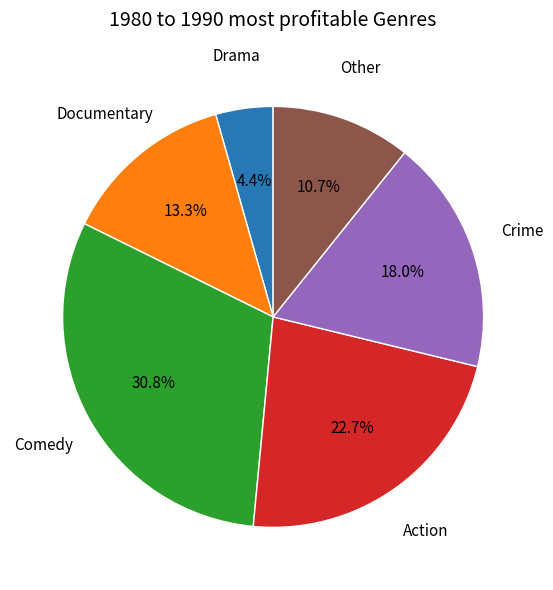

Which category has the smallest portion of the pie?

Drama